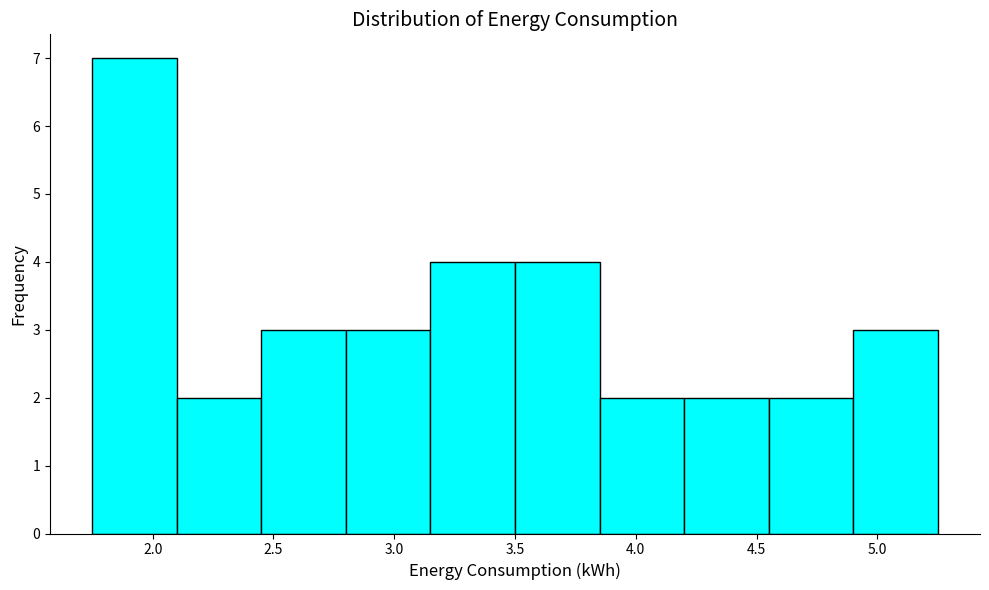

Reading left to right, list every bar in this chart as the range it spans on the x-axis followed by its height. The values are not printed on the chart, so give them approximately, as read against the axis.

1.75 to 2.10: 7
2.10 to 2.45: 2
2.45 to 2.80: 3
2.80 to 3.15: 3
3.15 to 3.50: 4
3.50 to 3.85: 4
3.85 to 4.20: 2
4.20 to 4.55: 2
4.55 to 4.90: 2
4.90 to 5.25: 3